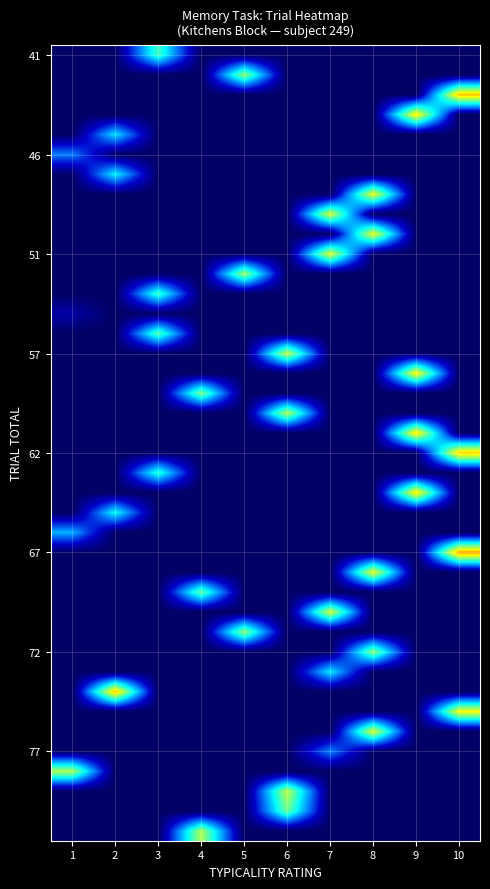

How many data points does each series have?

10